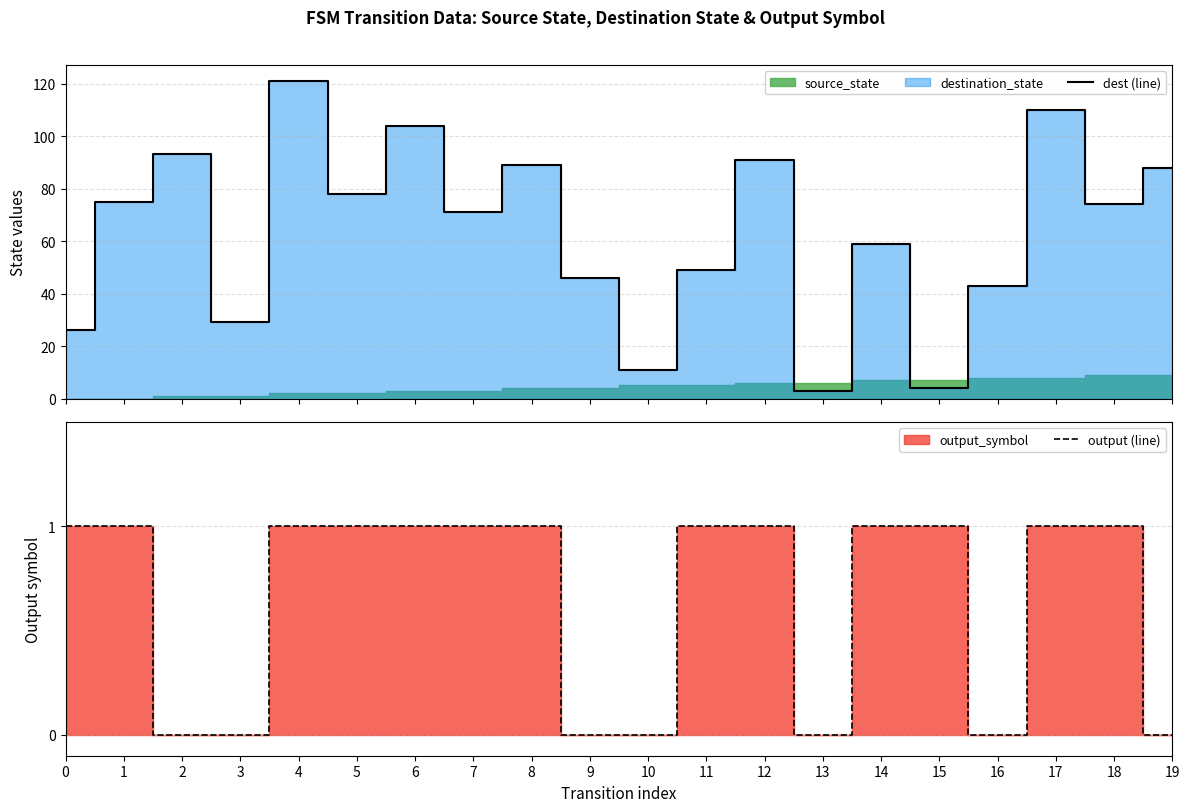

What is the difference between the dest (line) values at 16 and 17?

67